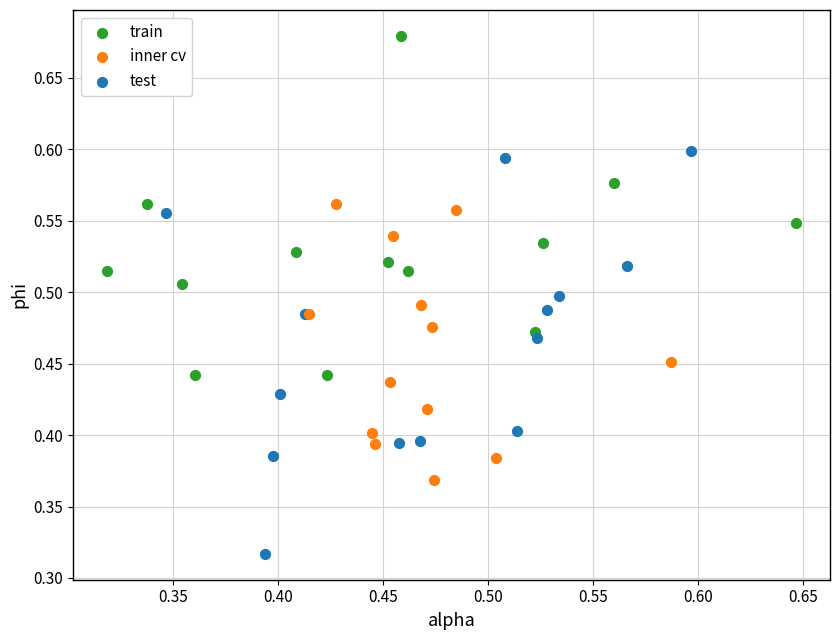

Which series contains the lowest Y value?

test